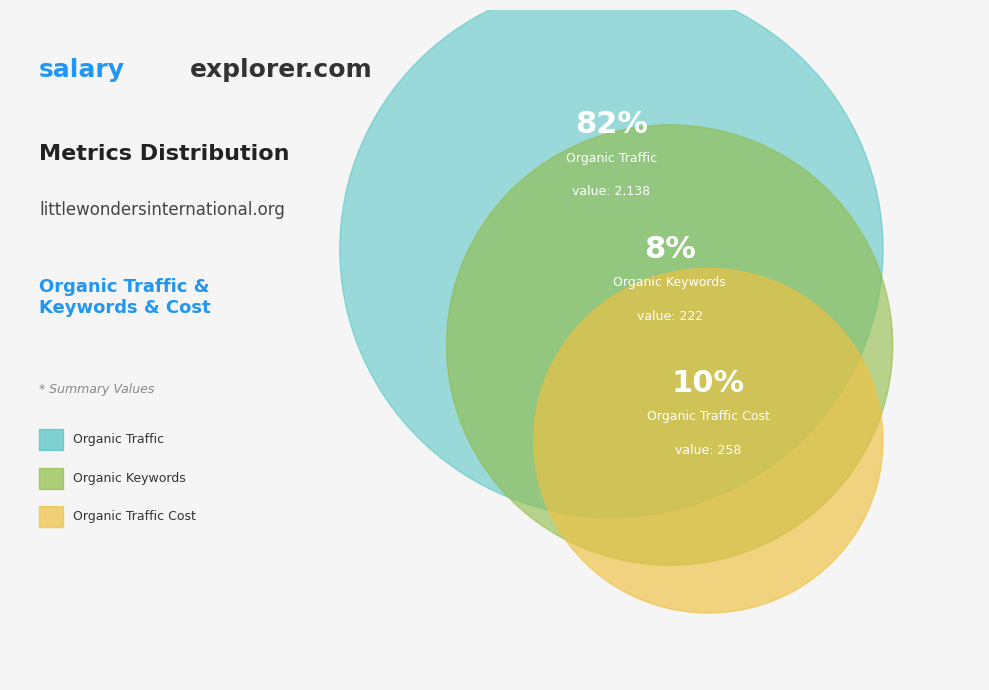

Is it true that Organic Traffic Cost is 10% of the pie?

True